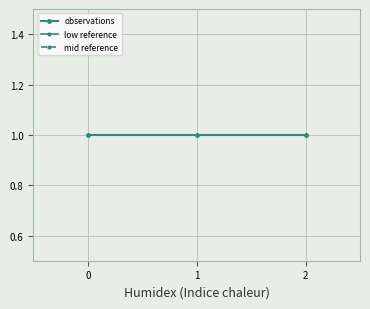

Rank the categories by observations value from lowest to highest.

0, 1, 2